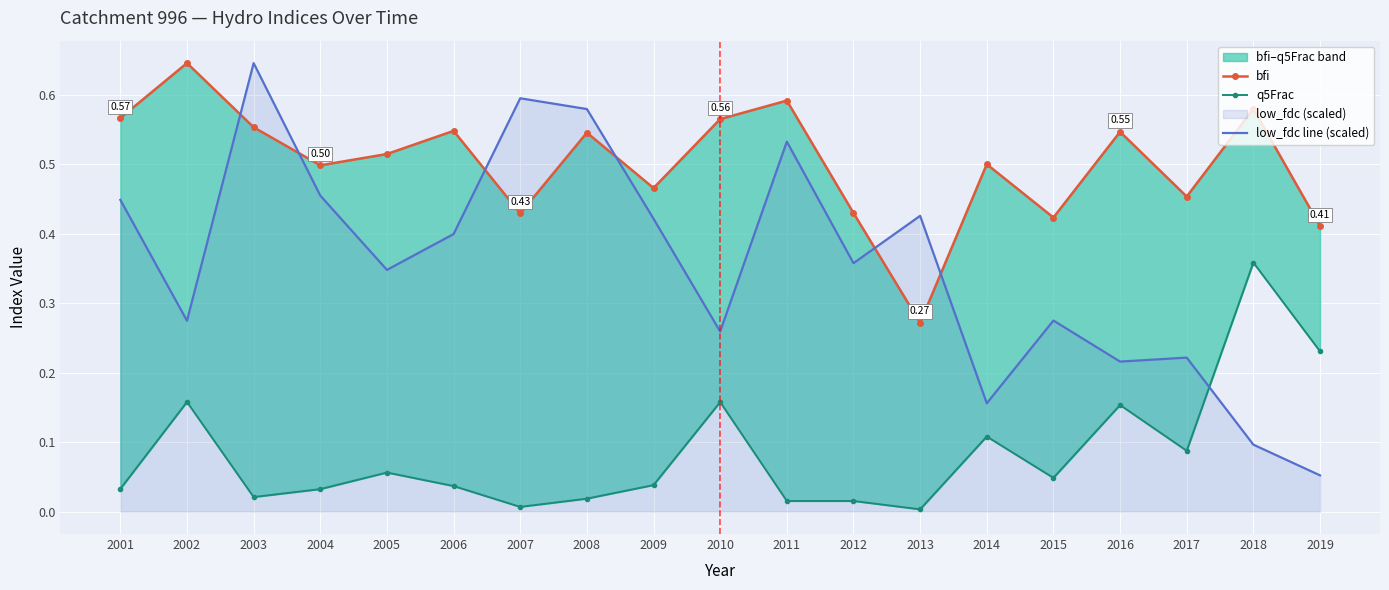

Which label corresponds to the largest value in the chart?

2002